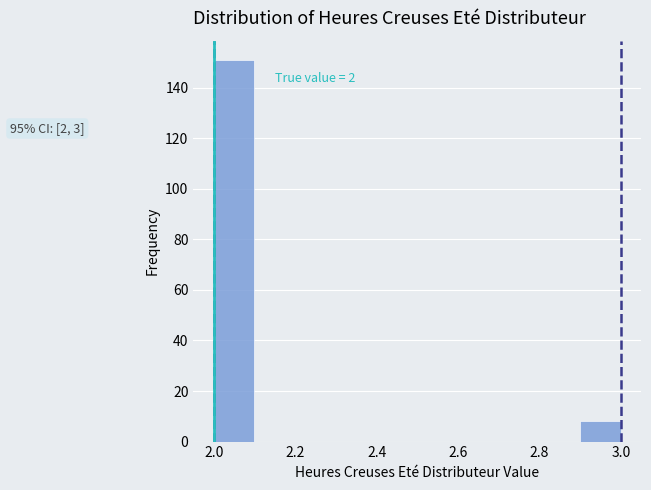

Over which range of the x-axis is the bar tallest?

2.0 to 2.1